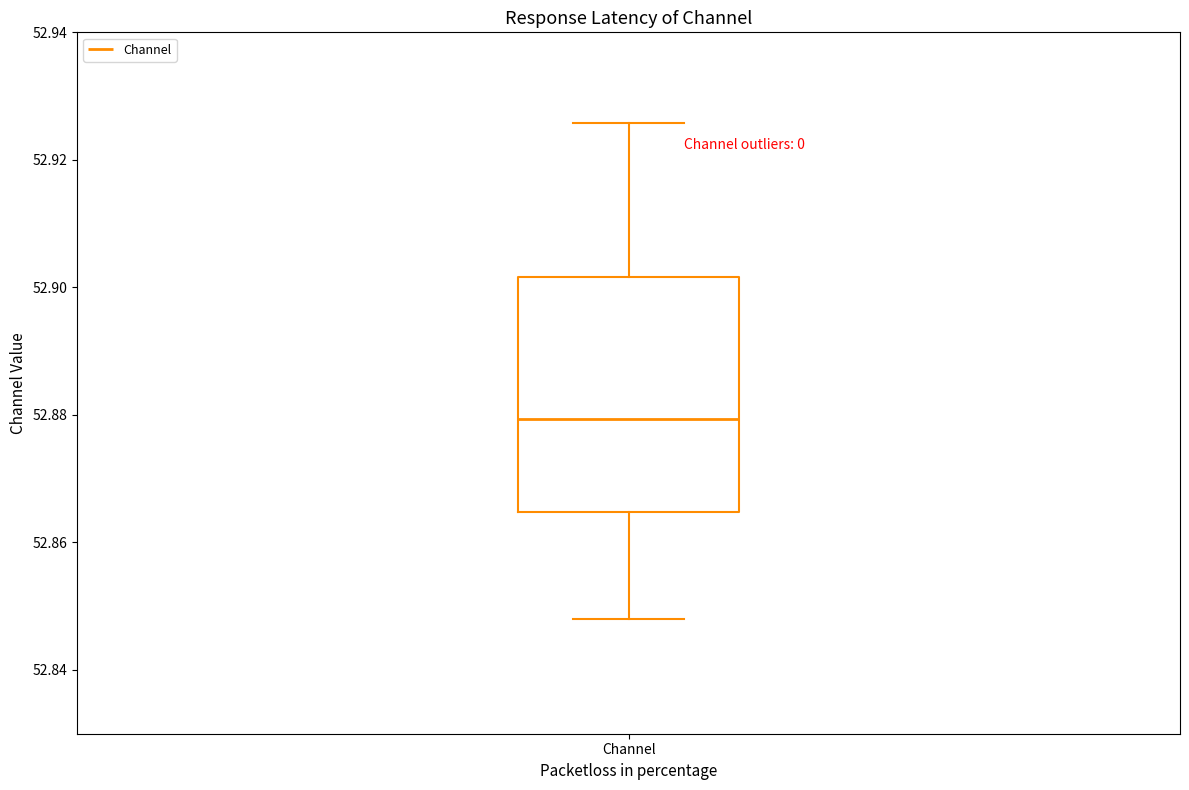

Where does the upper whisker of the box for Channel end on the y-axis? The values are not printed on the chart, so give them approximately, as read against the axis.

52.926